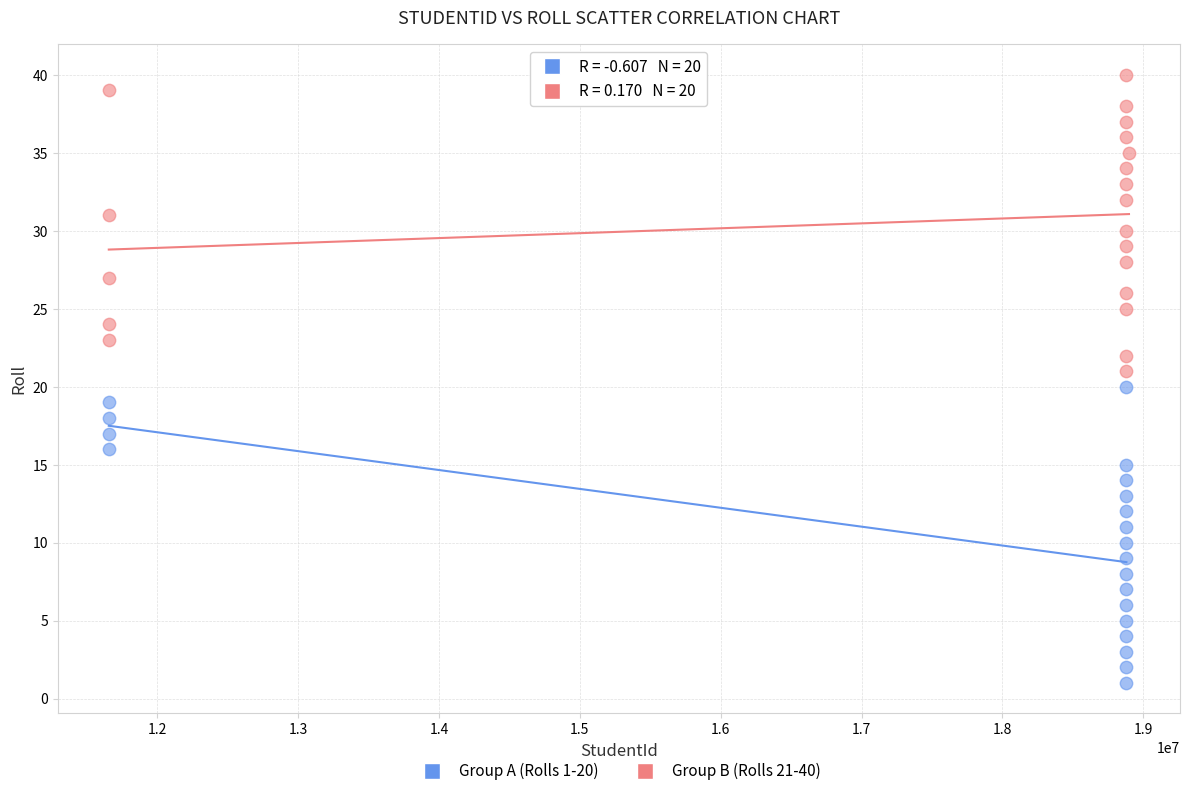

Which series contains the lowest Y value?

Group A (Rolls 1-20)